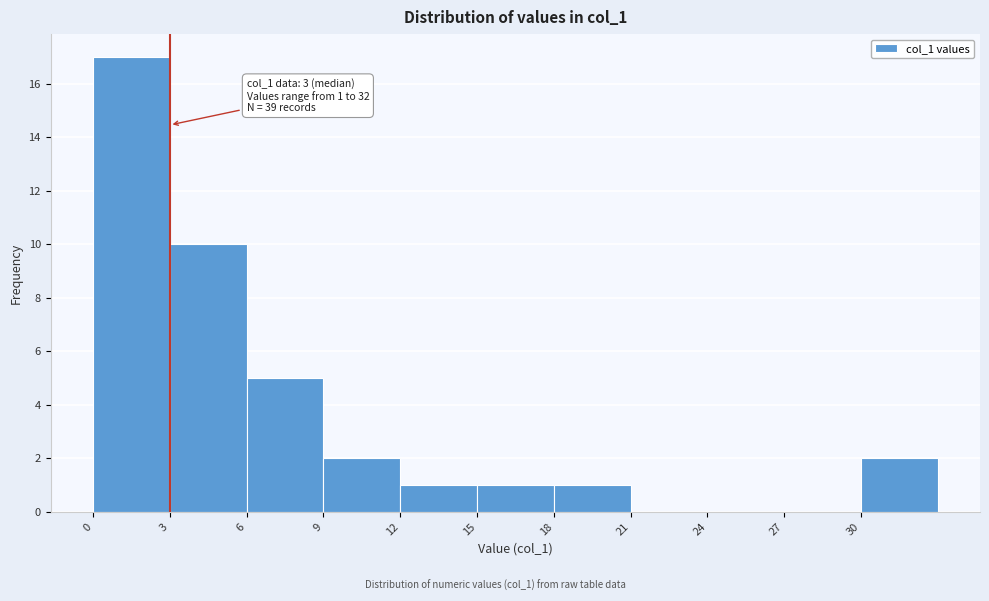

Which range on the x-axis has the tallest bar?

0 to 3